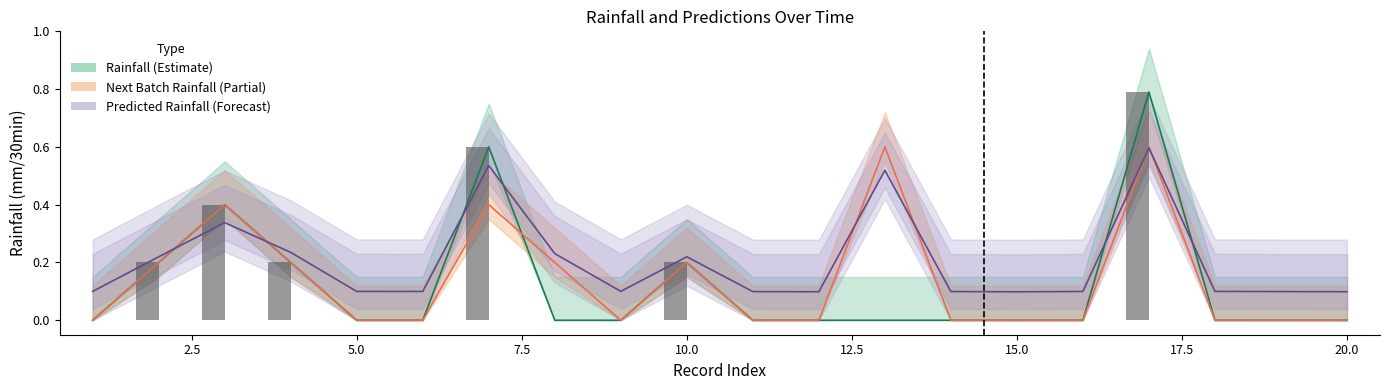

Between 2.5 and 10.0, which is larger?

2.5